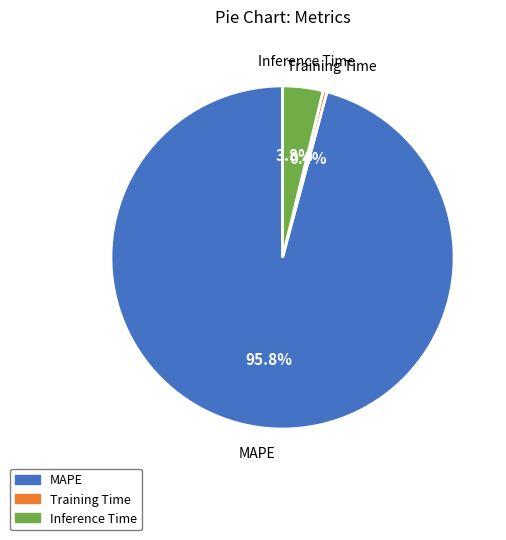

Which category has the biggest portion of the pie?

MAPE